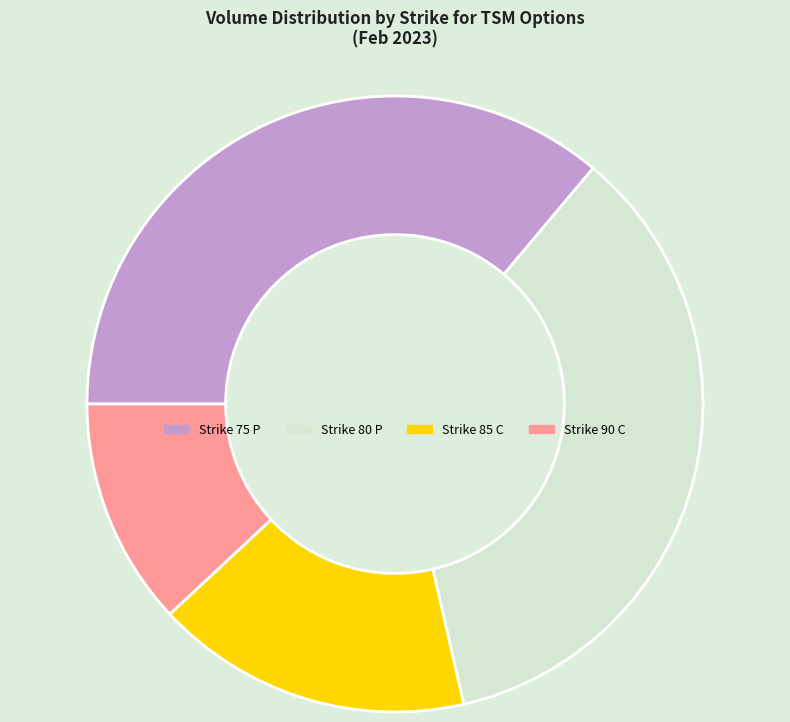

Count the number of slices in the pie.

4